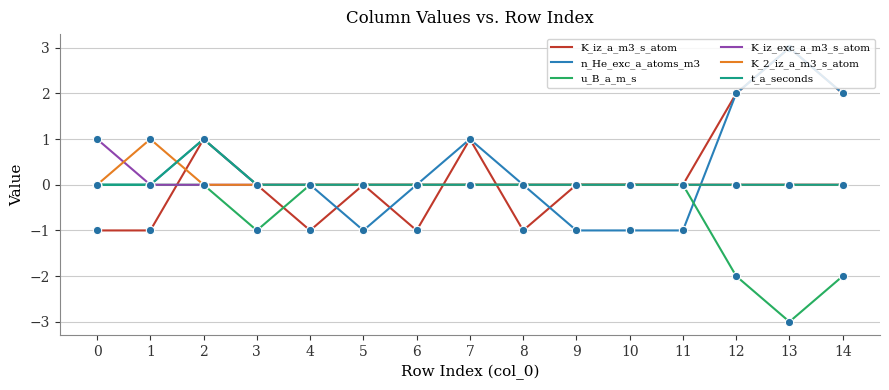

How many K_2_iz_a_m3_s_atom values are between 0 and 1?

15